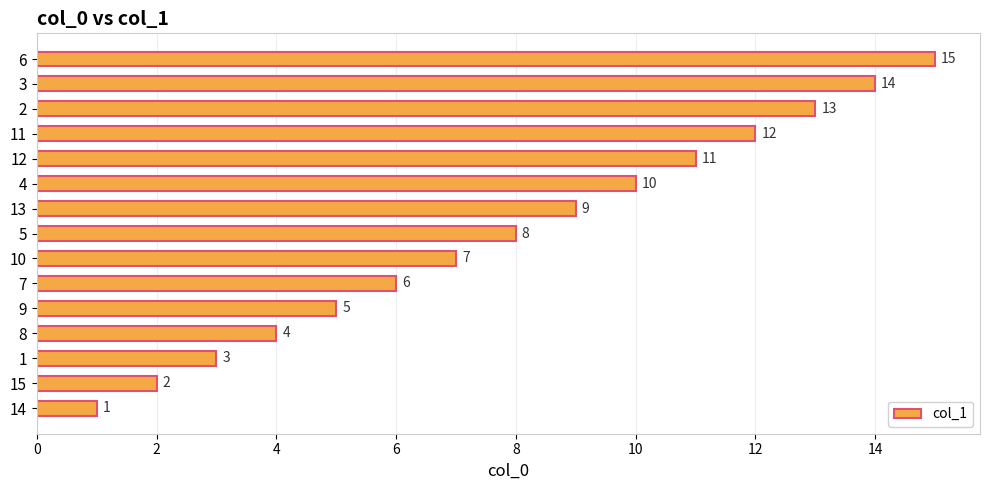

Between 12 and 14, which is larger?

12